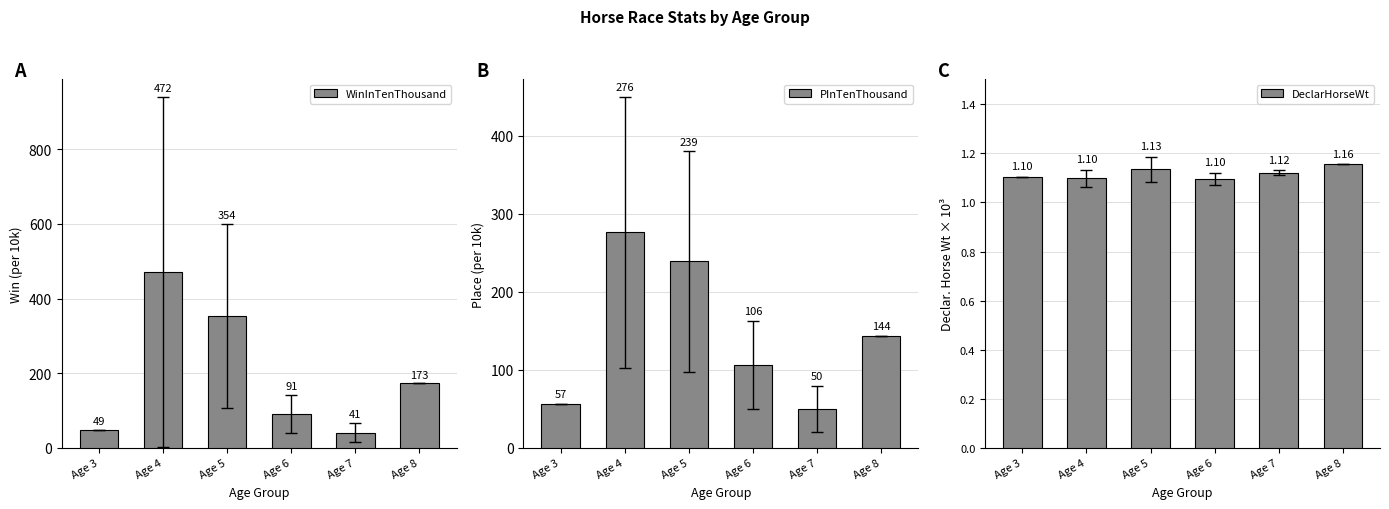

At how many categories does at least one series exceed 806?

6